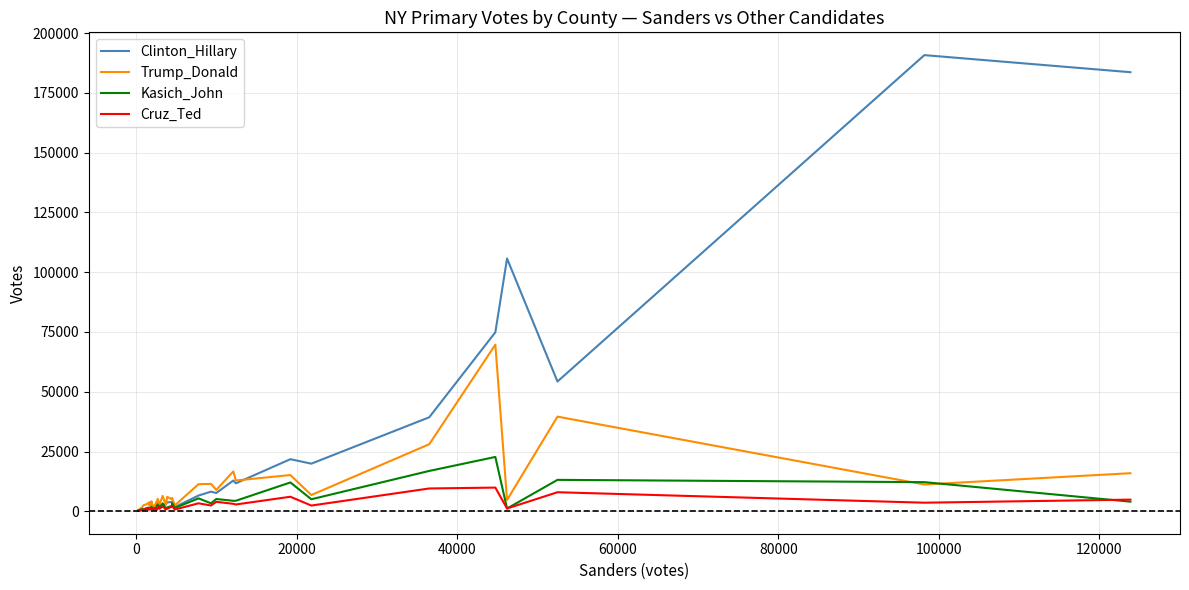

Which series has the largest total across all categories?

Clinton_Hillary